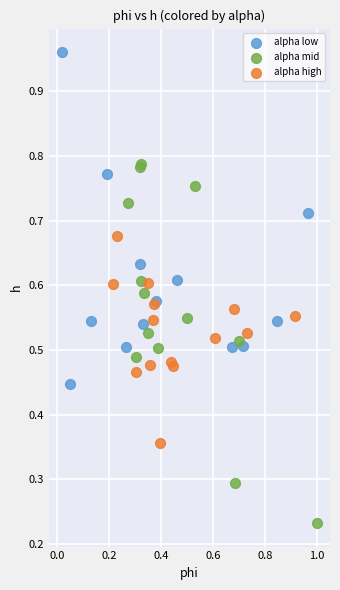

Which series reaches the maximum Y coordinate?

alpha low